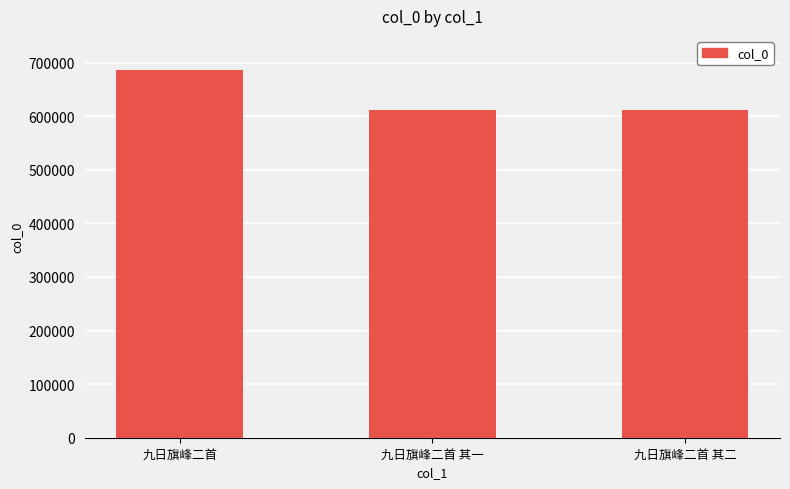

What is the greatest value displayed?

685553